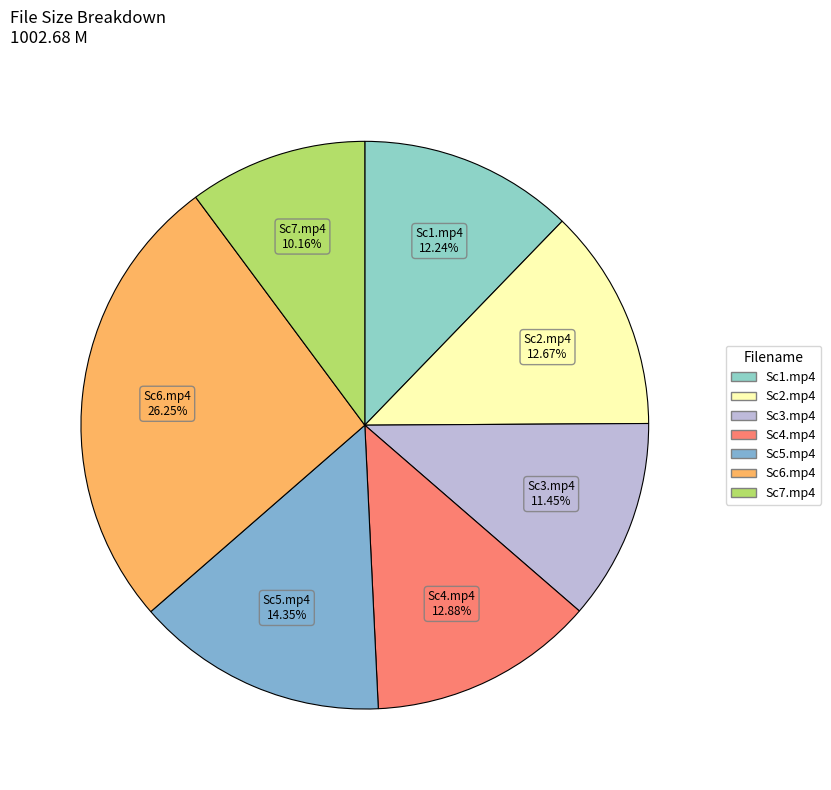

To the nearest percent, what percentage of the pie is Sc5.mp4?

14%